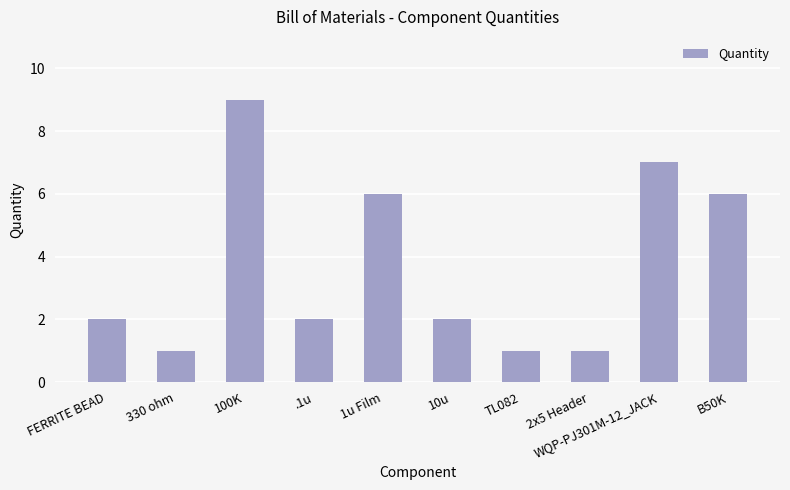

What is the change in value from 330 ohm to .1u?

+1